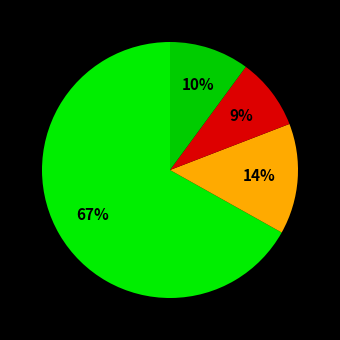

How many segments does this pie chart have?

4